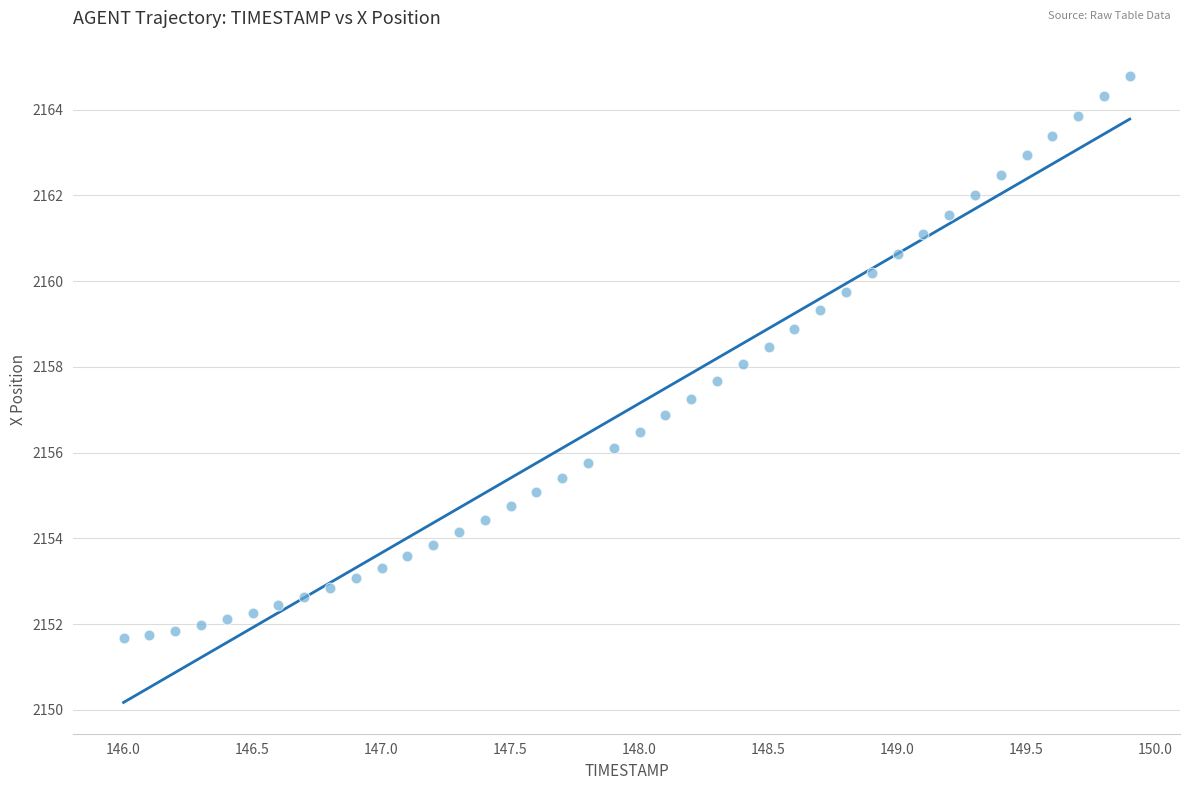

What is the range of Y values (max minus min)?

13.1